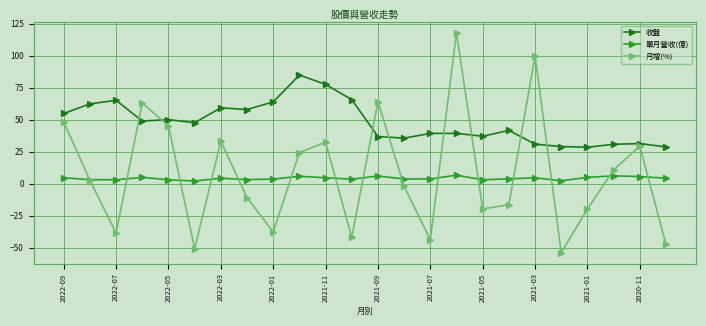

True or false: 月增(%) has more than 2 interior local peaks.

True